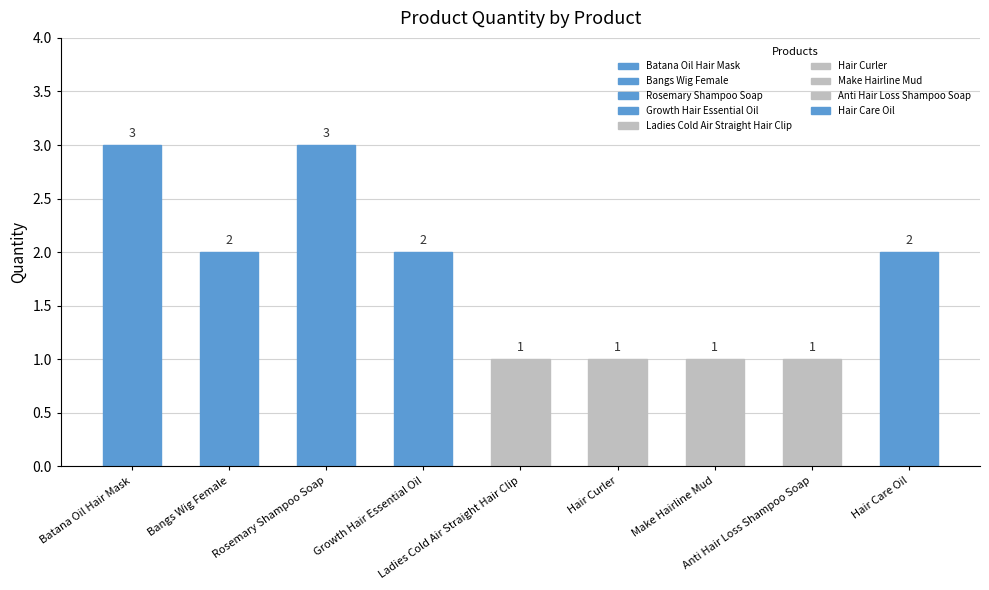

List the labels in order of value, largest first.

Batana Oil Hair Mask, Rosemary Shampoo Soap, Bangs Wig Female, Growth Hair Essential Oil, Hair Care Oil, Ladies Cold Air Straight Hair Clip, Hair Curler, Make Hairline Mud, Anti Hair Loss Shampoo Soap